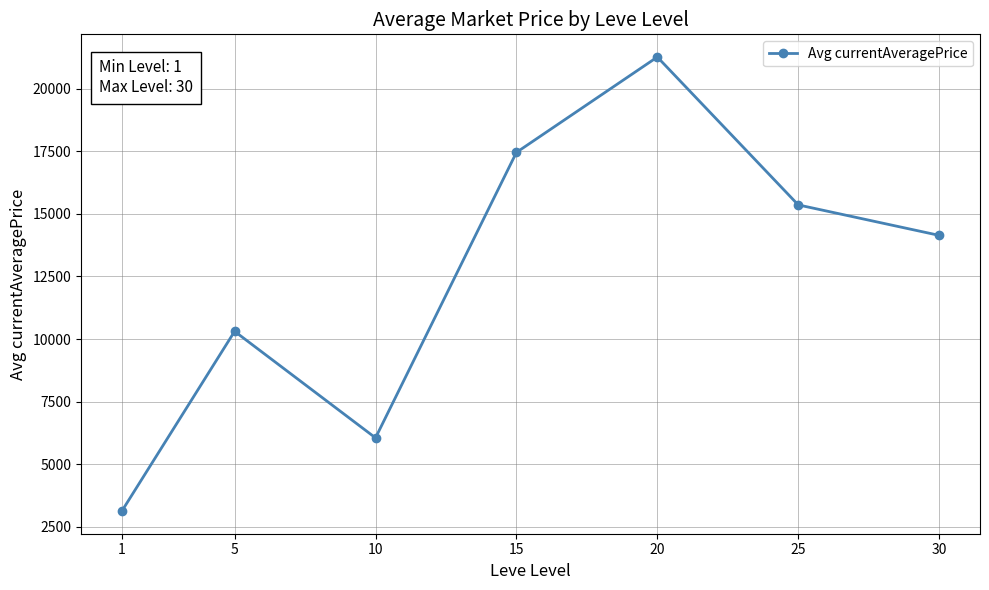

Count the number of values greater than 14137.

4